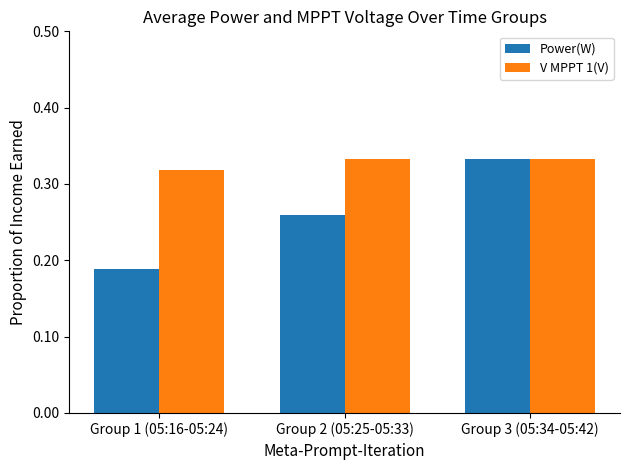

The value of Power(W) at Group 2 (05:25-05:33) is 0.4. True or false?

False